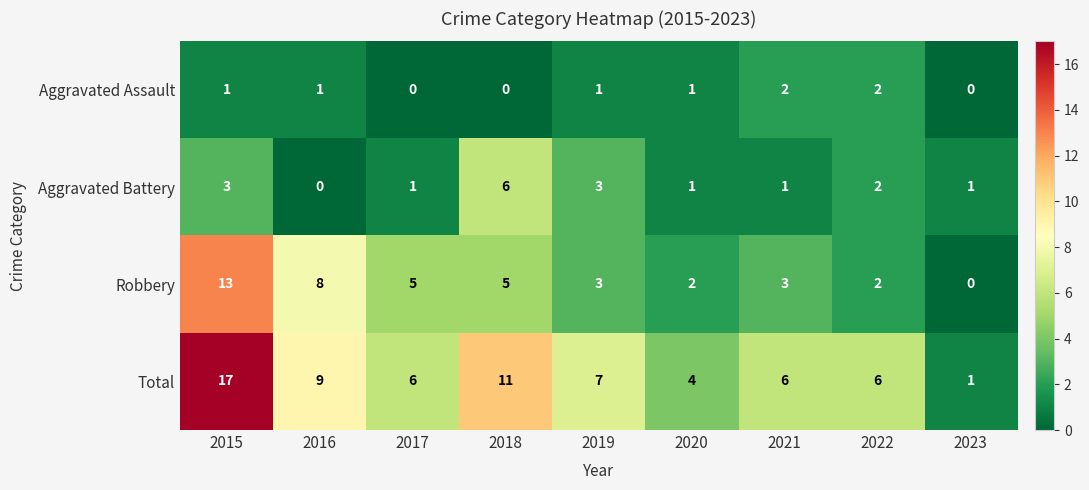

Which series has the largest total across all categories?

Total